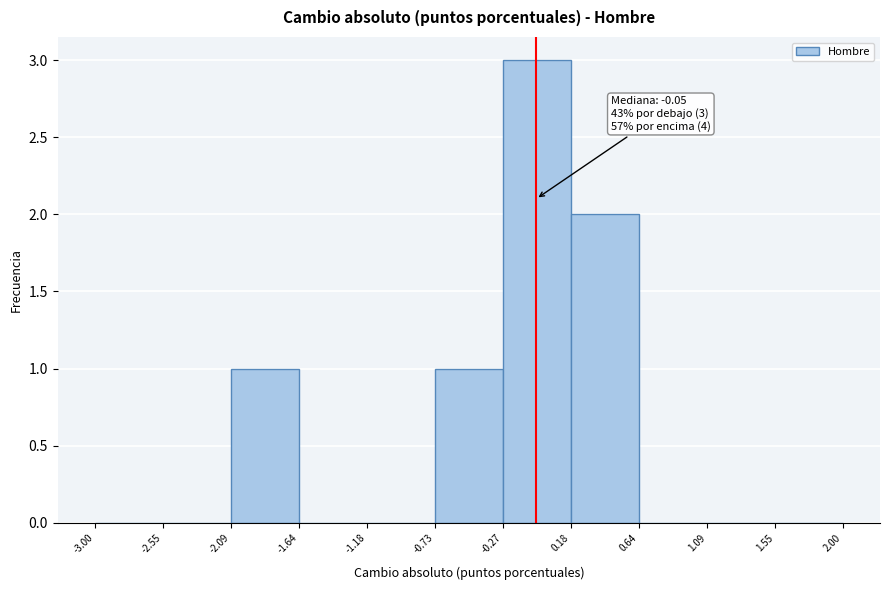

Over which range of the x-axis is the bar tallest?

-0.27 to 0.18